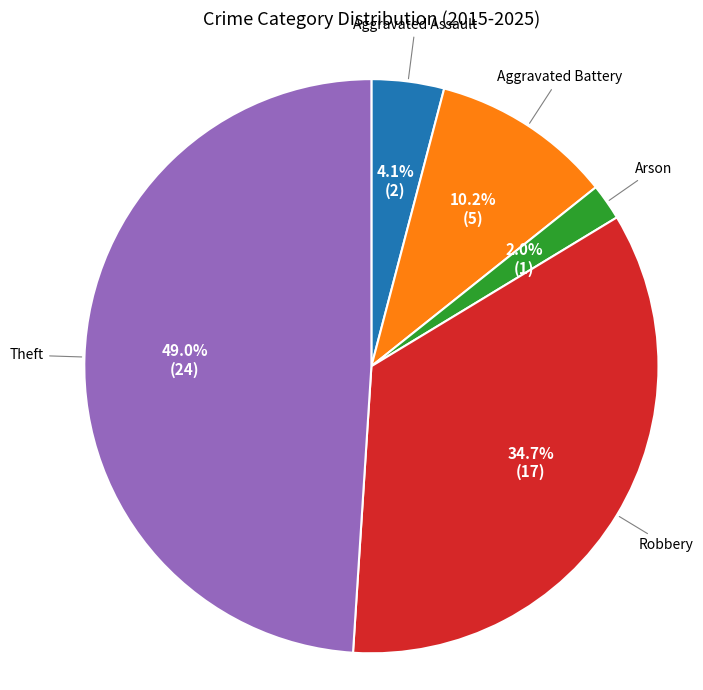

What percentage is the Arson slice, to the nearest percent?

2%